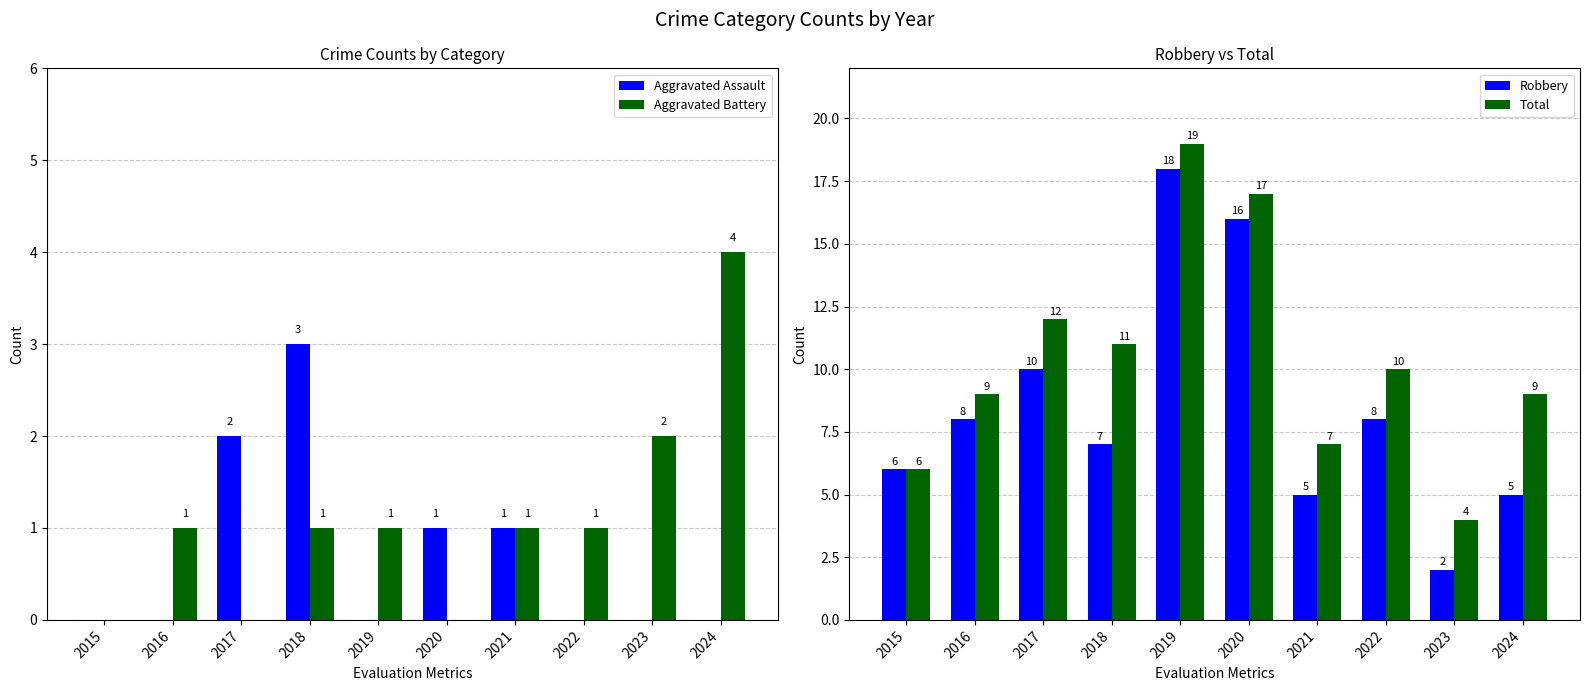

What is the difference between the second highest and second lowest values in the Aggravated Assault series?

2